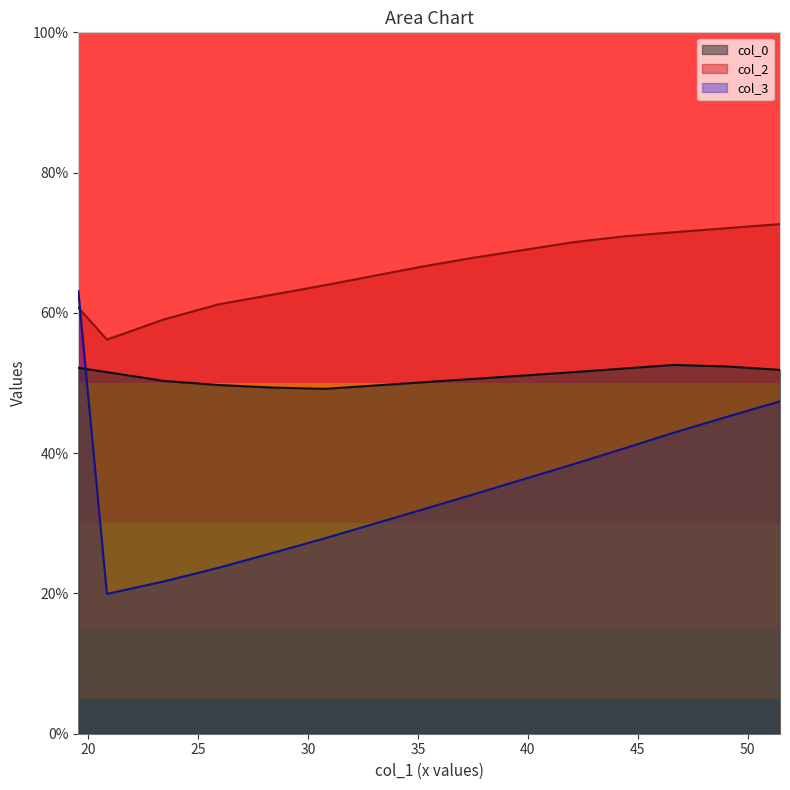

True or false: col_2 and col_0 intersect in this chart.

False